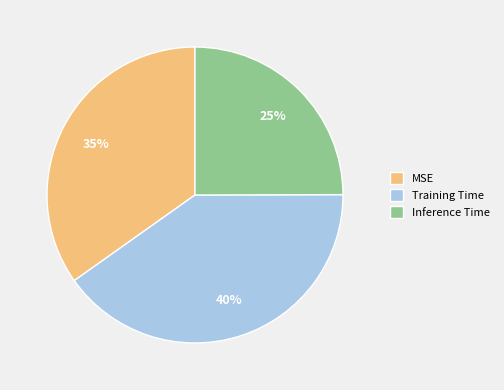

What percentage is the MSE slice, to the nearest percent?

35%